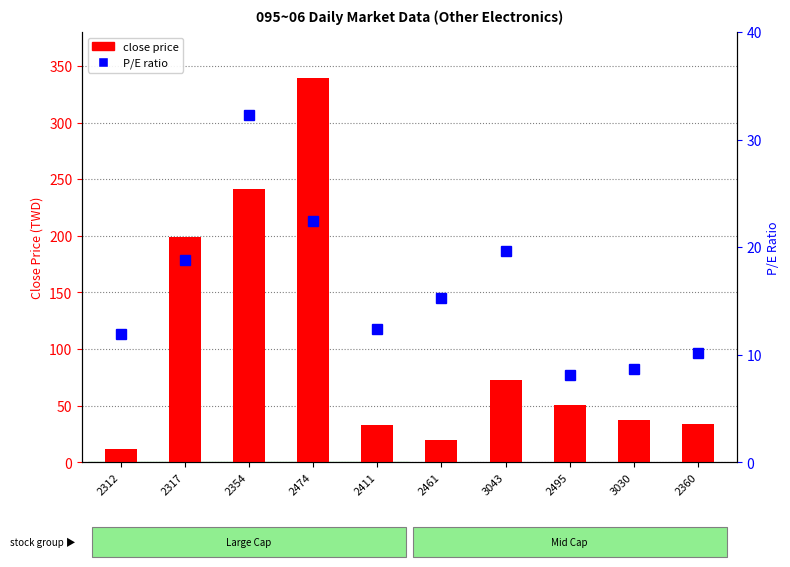

Which label corresponds to the smallest value in the chart?

2495